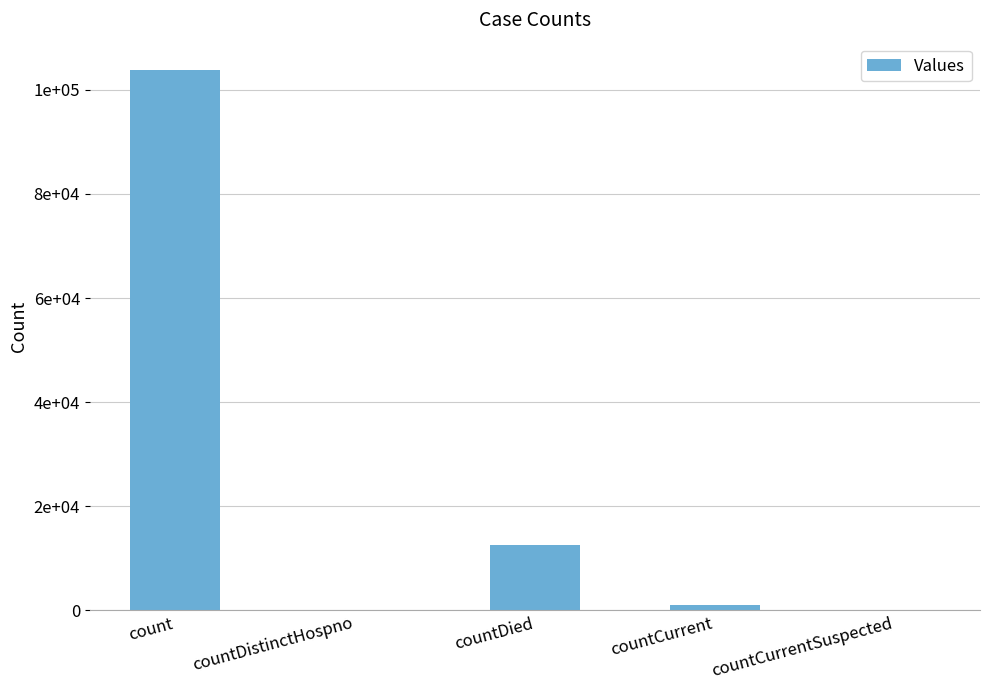

Reading left to right, transcribe all the data shown in this chart.

103855	0	12503	977	0